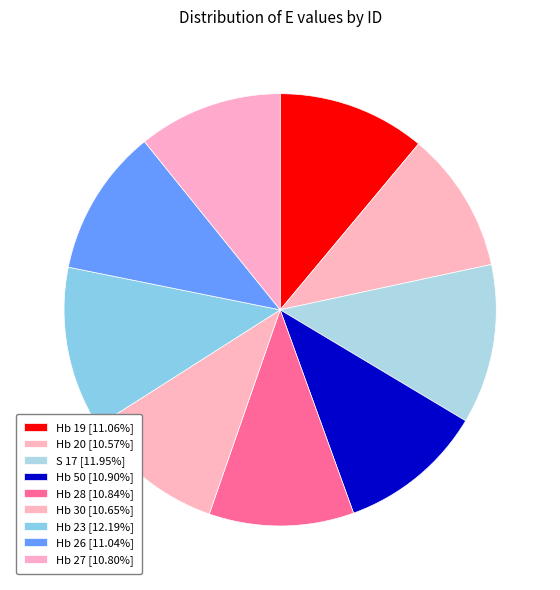

Combined, what portion of the pie is Hb 27 and Hb 50?

21.7%